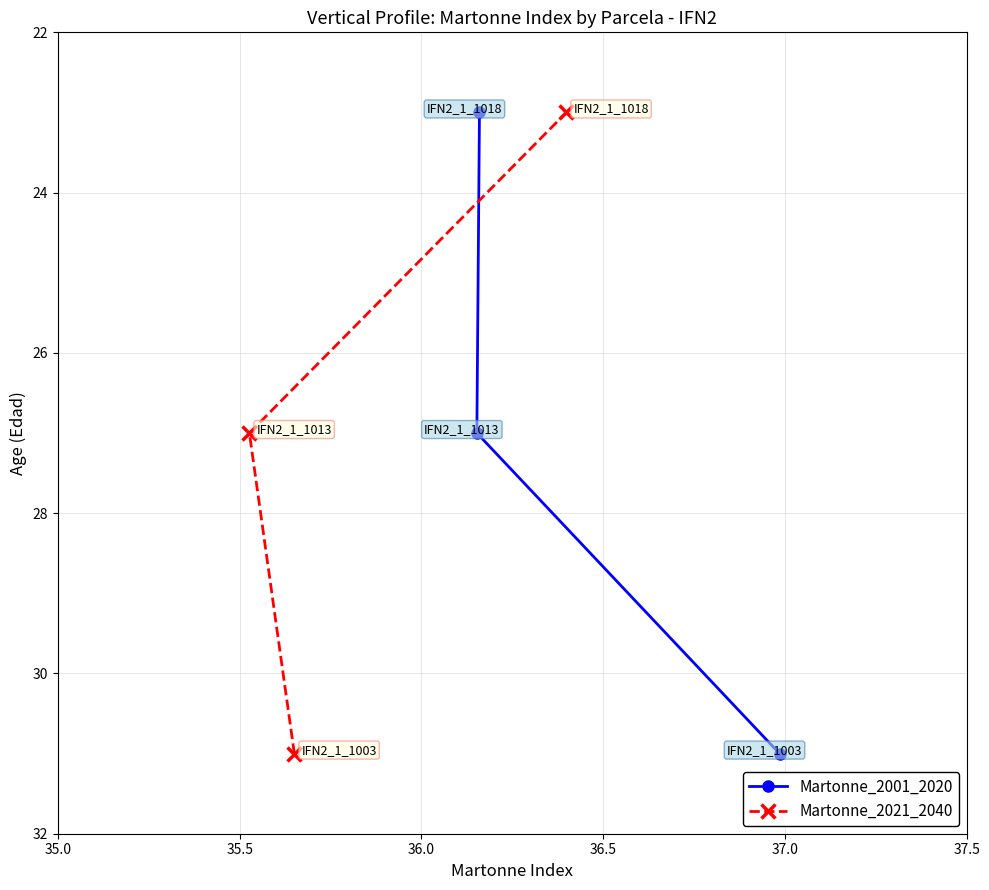

What is the highest value of the Martonne_2021_2040 series?

31